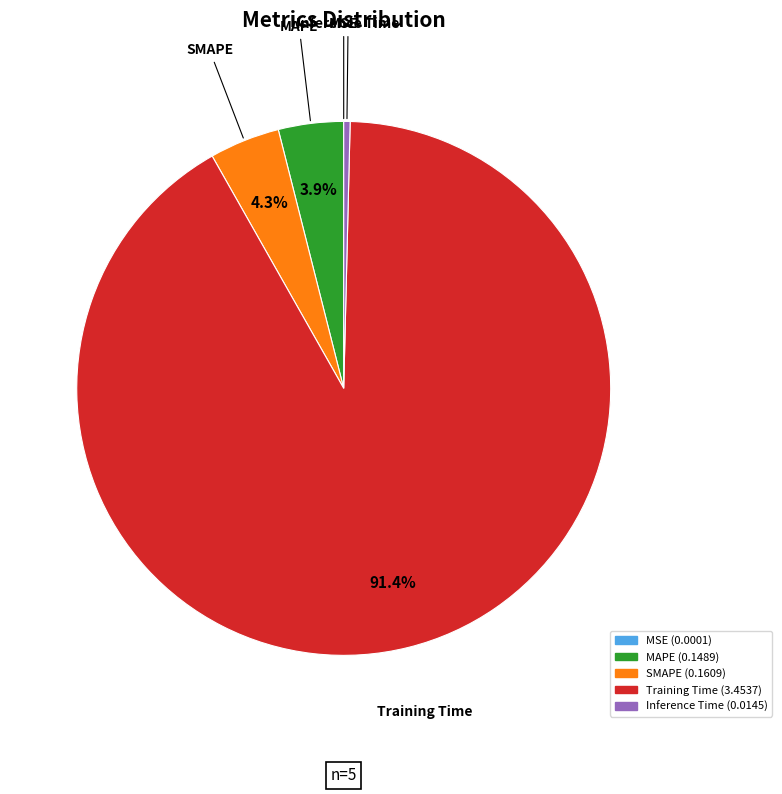

To the nearest percent, what is the difference between the largest and smallest slice percentages?

91%